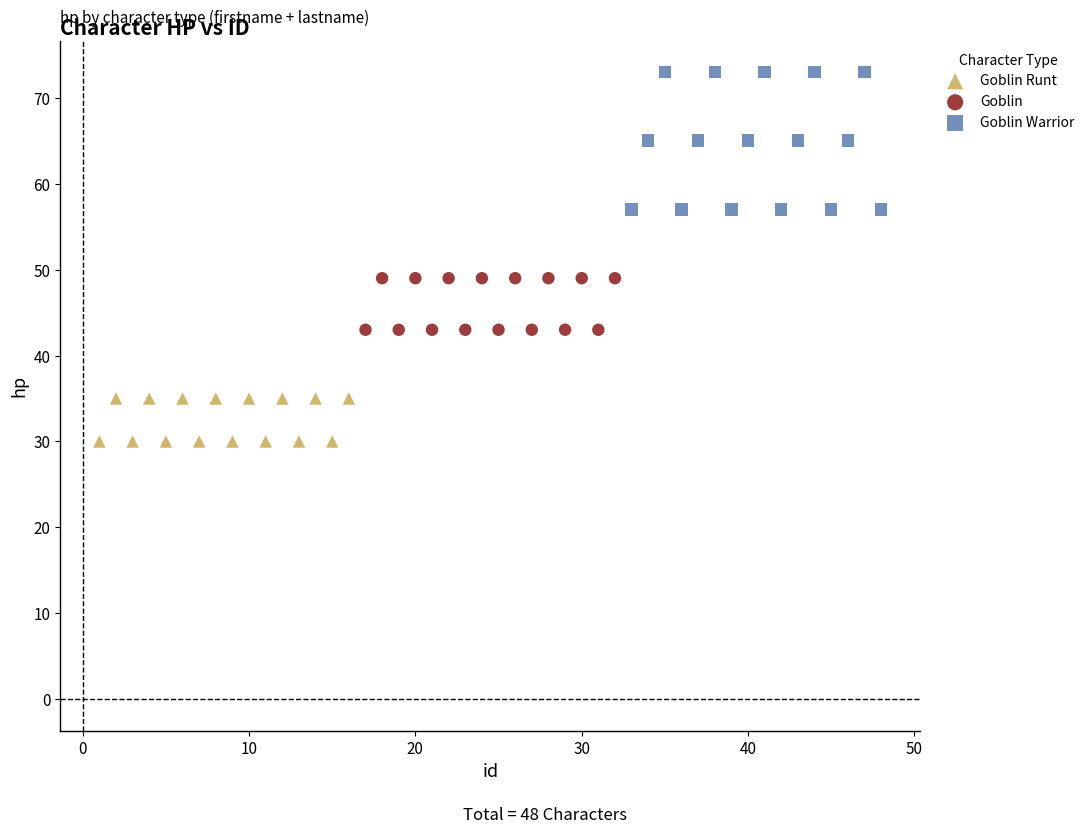

Which series has the widest spread of Y values?

Goblin Warrior